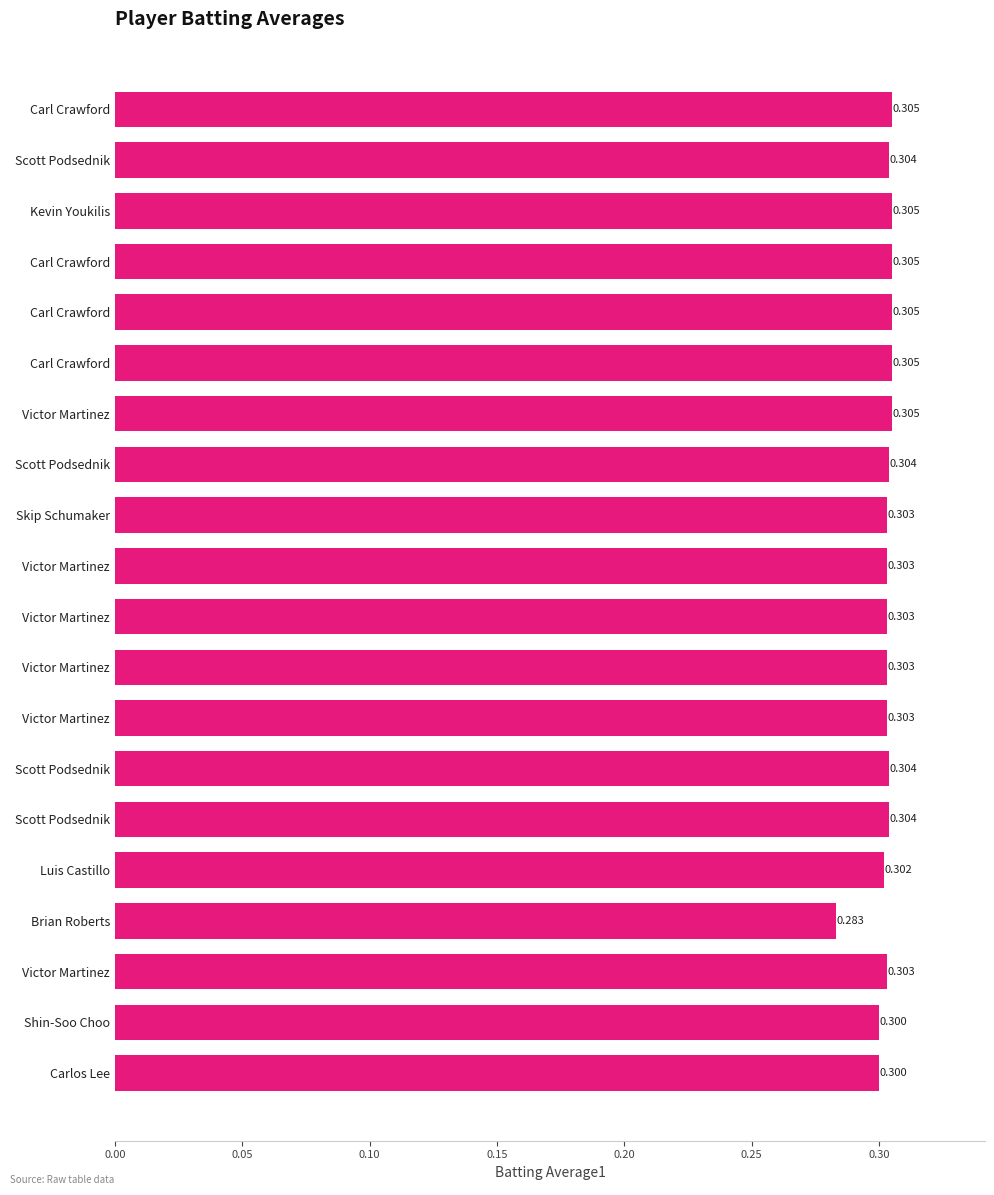

Which category has the lowest value across all series?

Brian Roberts